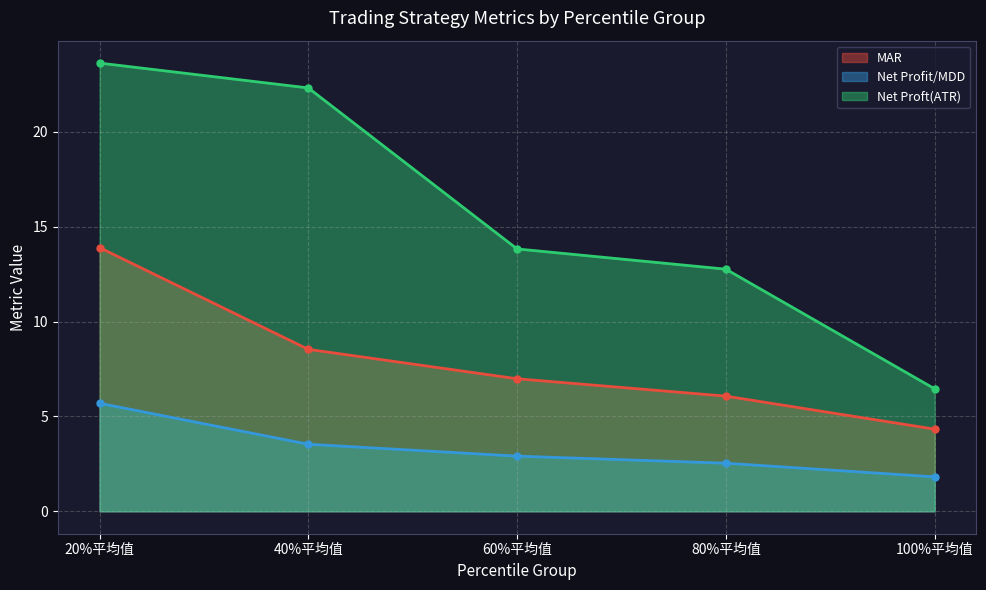

Which series has the widest spread of values?

Net Proft(ATR)